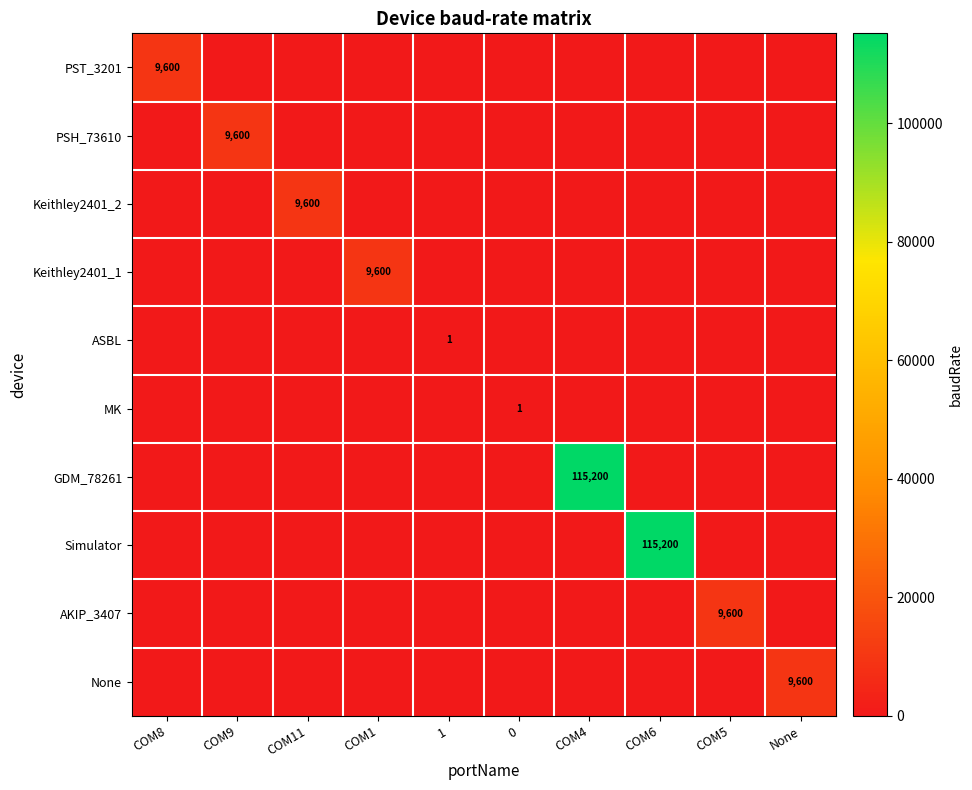

What is the sum of all PST_3201 values?

9600